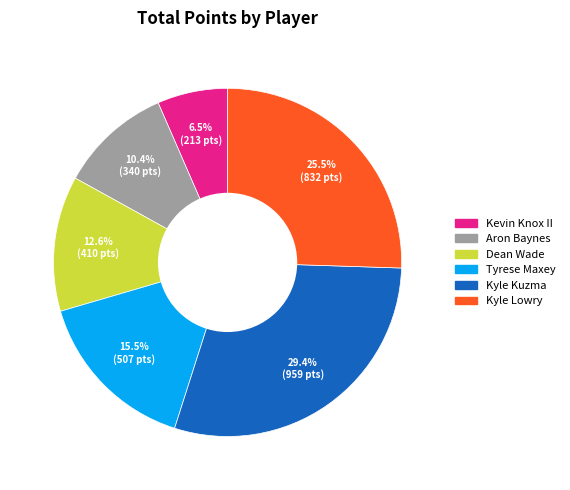

The Kyle Kuzma slice represents 40% of the pie. True or false?

False